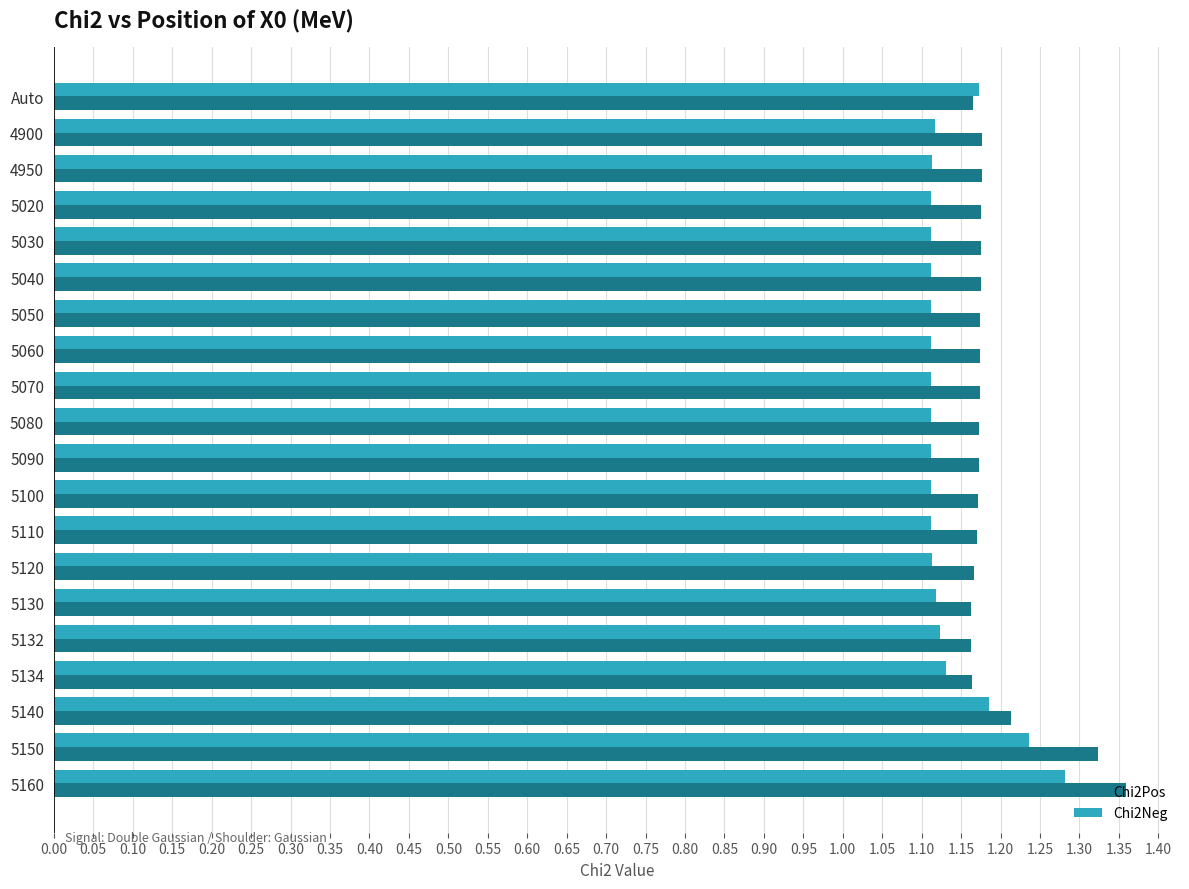

What is the sum of all Chi2Neg values?

22.7